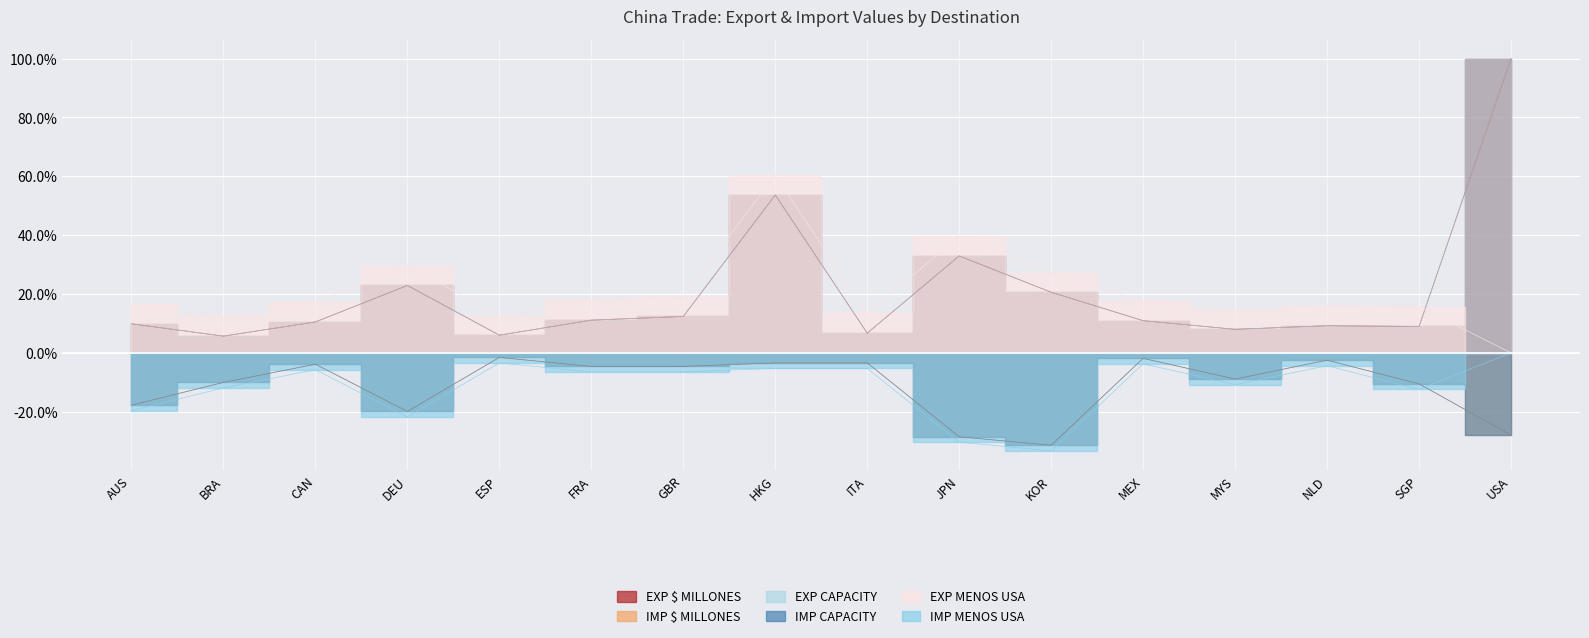

Where does the IMP MENOS USA series first go above -6?

CAN